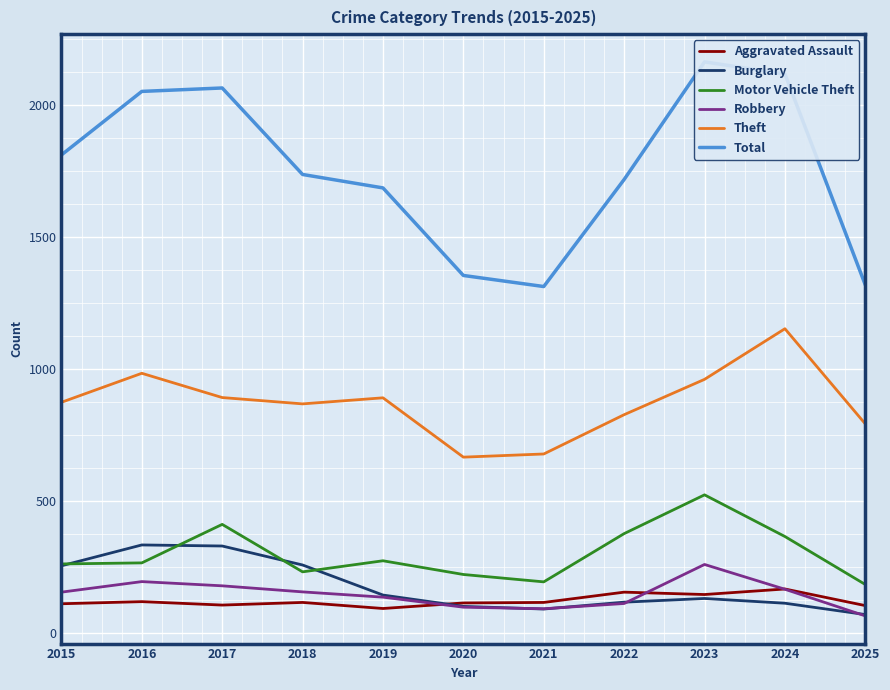

List the series in order of their peak value, highest first.

Total, Theft, Motor Vehicle Theft, Burglary, Robbery, Aggravated Assault